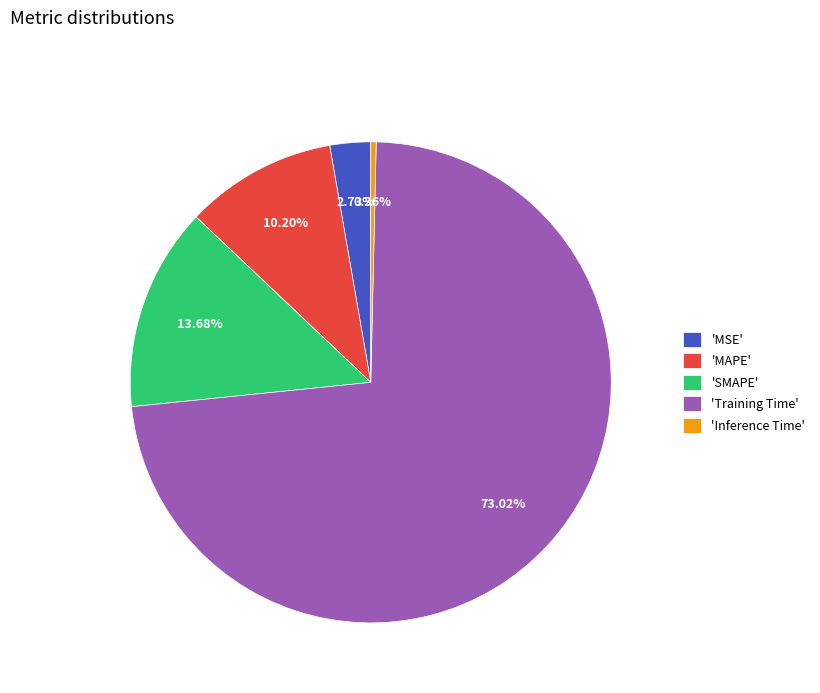

What is the smallest slice in the pie chart?

'Inference Time'